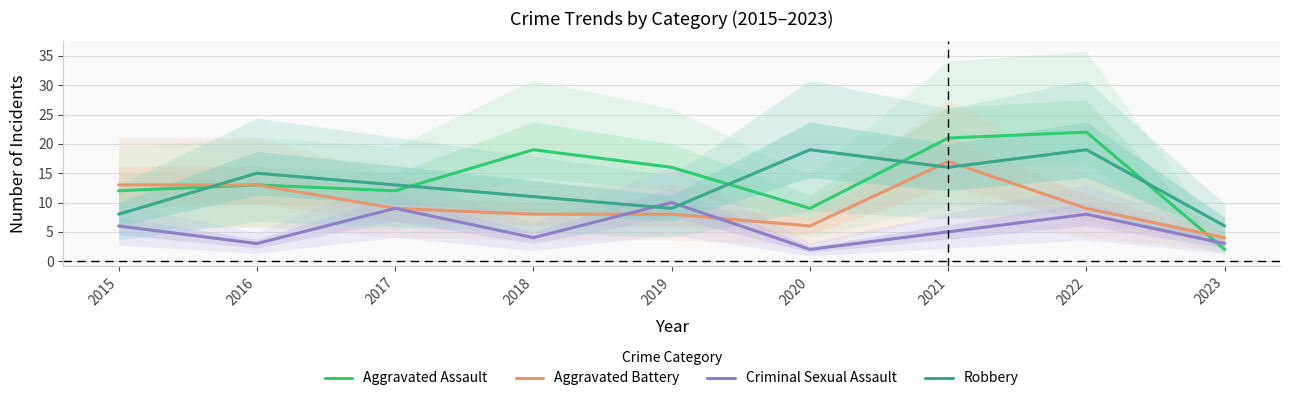

At which category is the sum across all series the highest?

2021